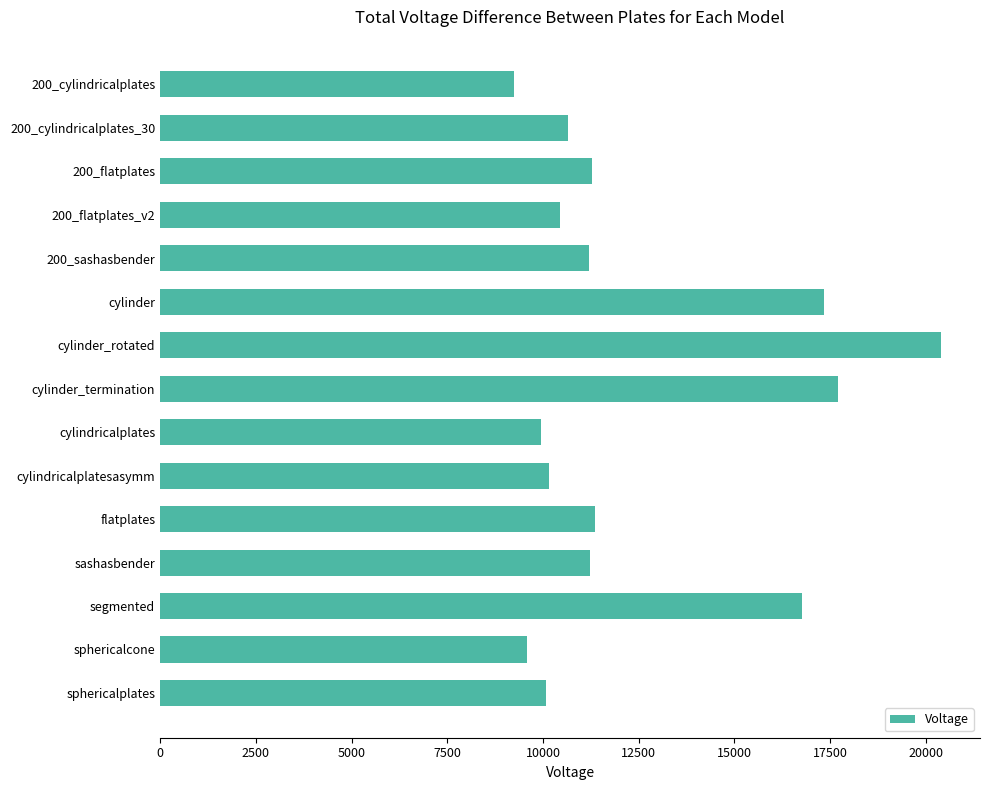

Where is the data nearest to the value 14811?

segmented